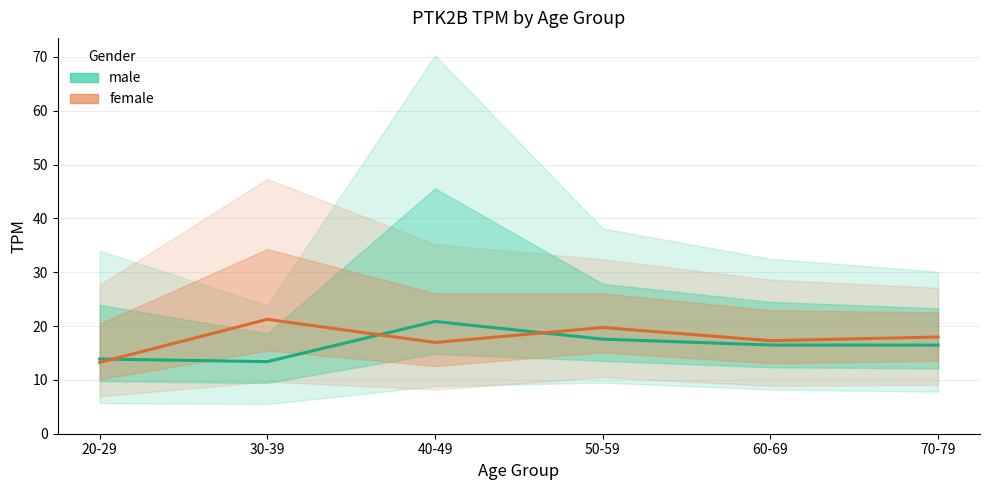

Reading left to right, list all the values displayed in this chart.

male: 13.9	13.4	20.9	17.6	16.5	16.5
female: 13.2	21.2	16.9	19.7	17.3	18.0